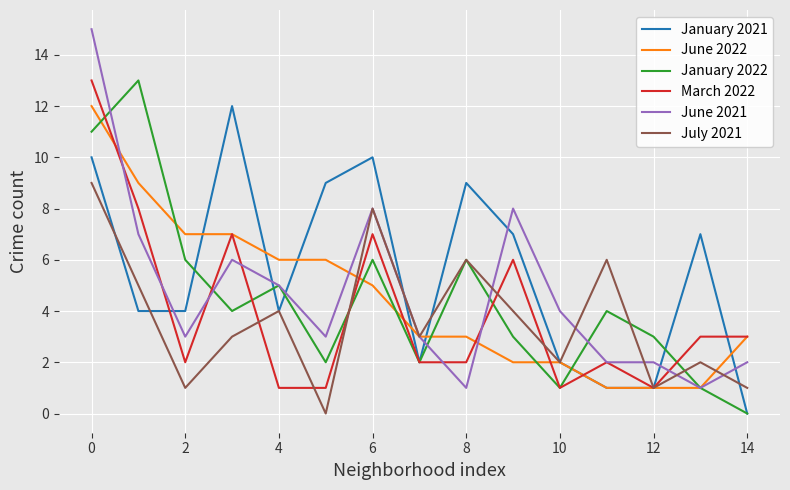

What is the highest value of the July 2021 series?

9